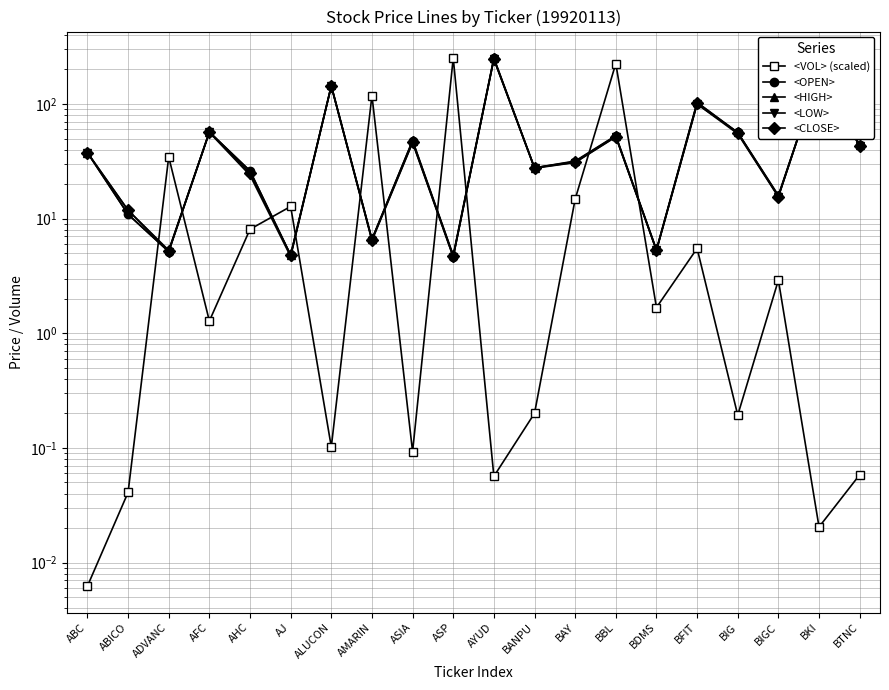

Is it true that <OPEN> equals 5.3 at BDMS?

True